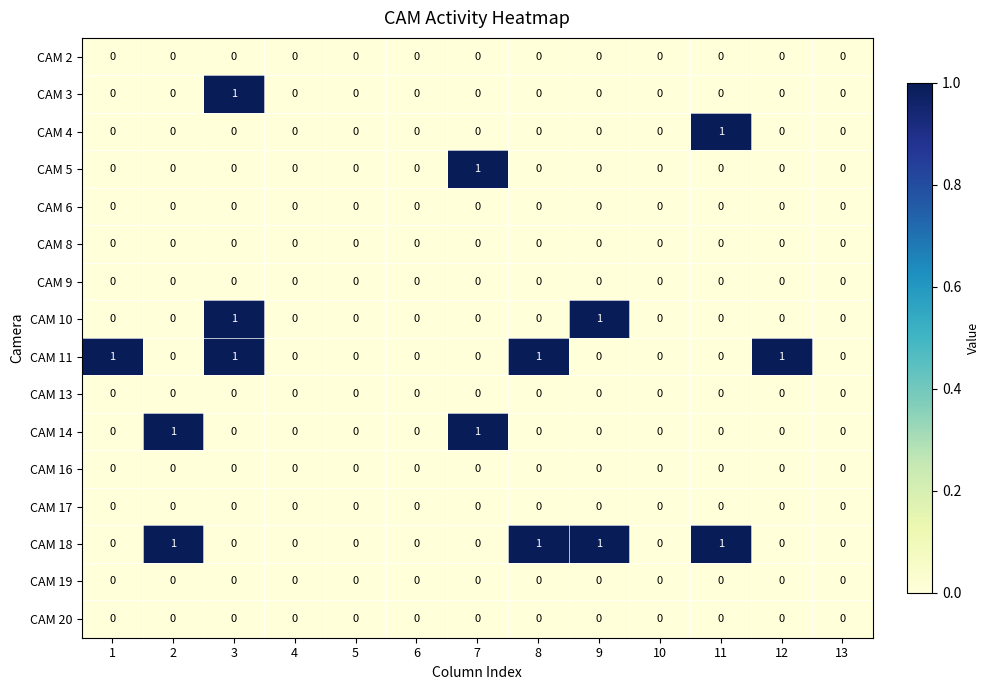

The CAM 5 series shows 0 at 1. True or false?

True